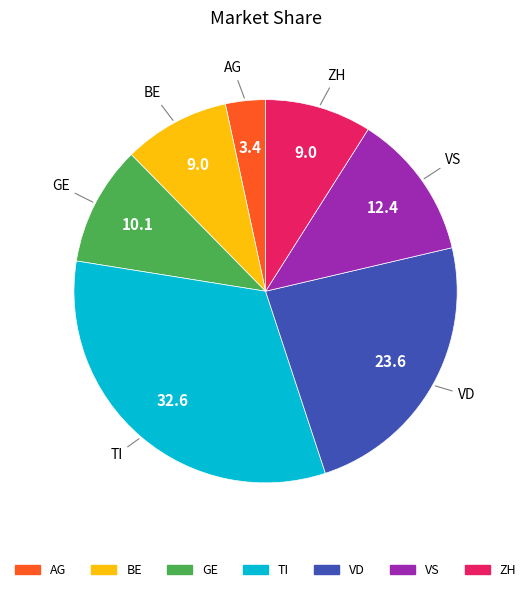

Count the number of slices in the pie.

7